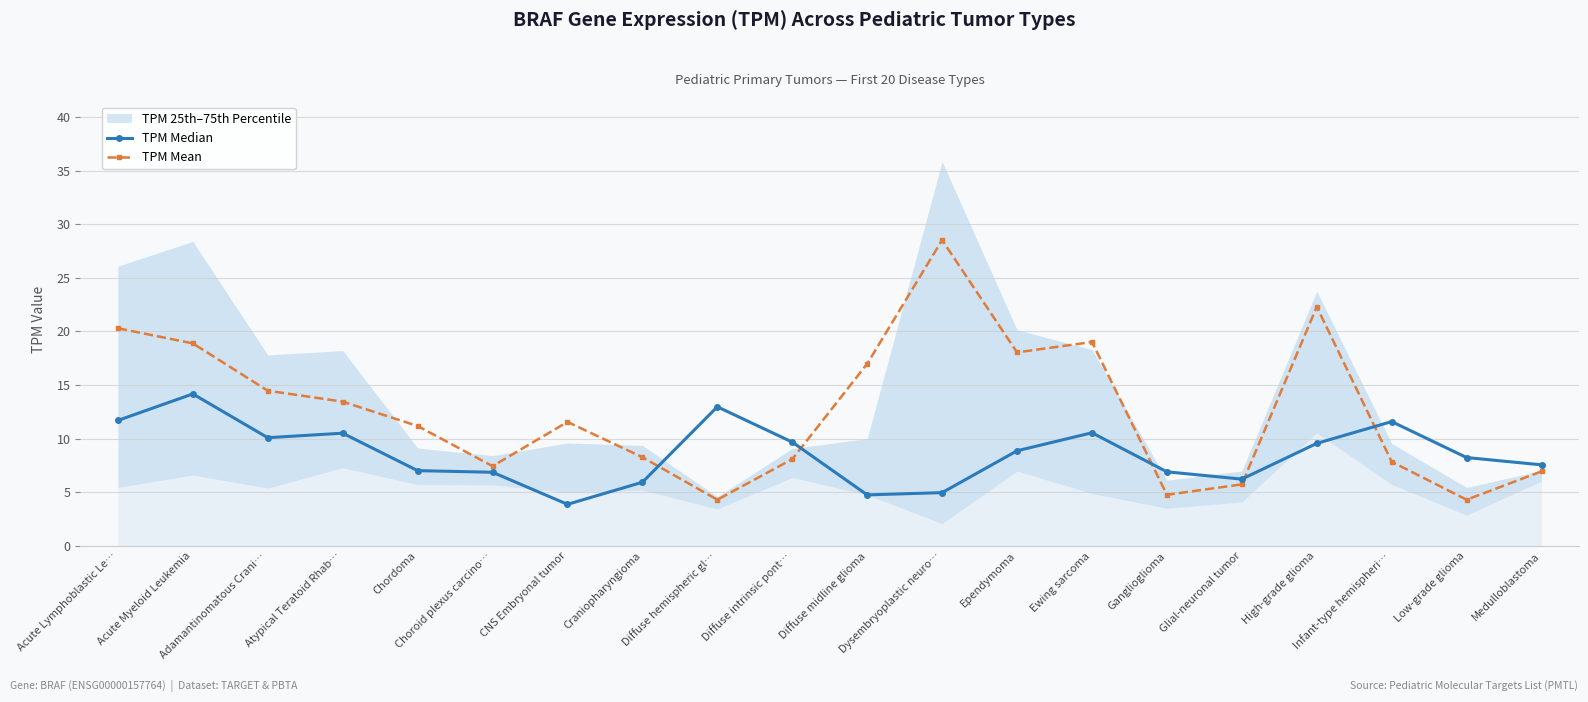

Which series changed the most between Acute Myeloid Leukemia and CNS Embryonal tumor?

TPM Median